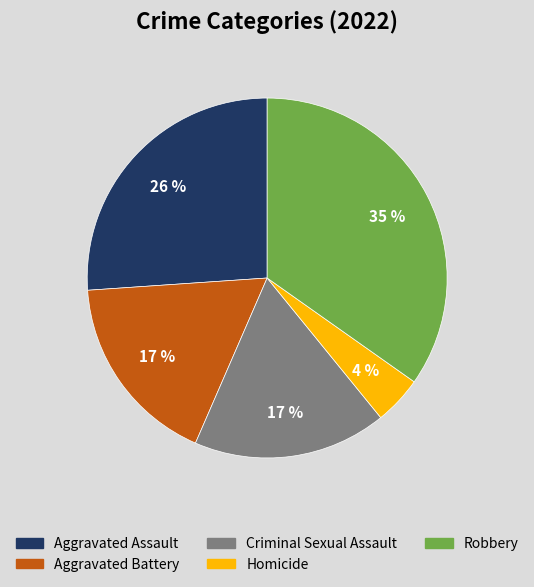

How many segments does this pie chart have?

5